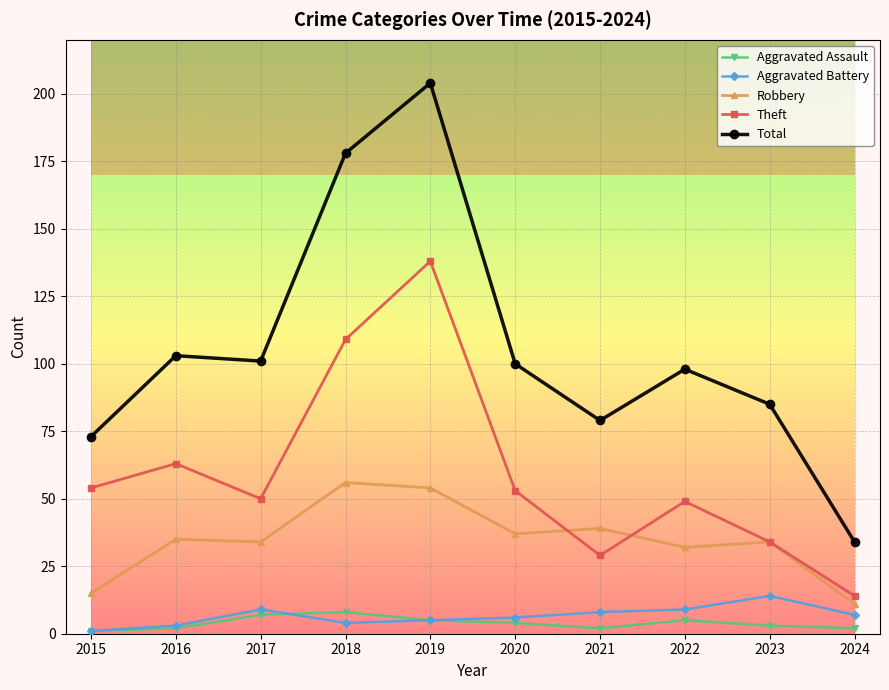

What is the difference between the second highest and second lowest values in the Total series?

105